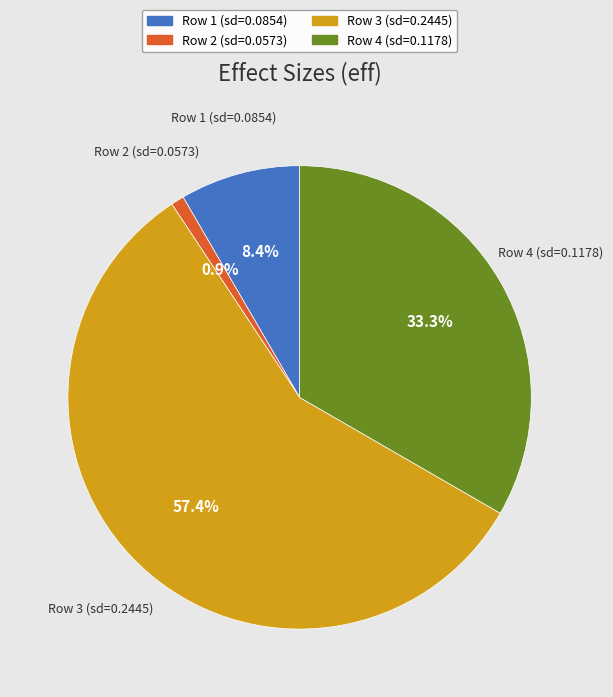

How many segments does this pie chart have?

4